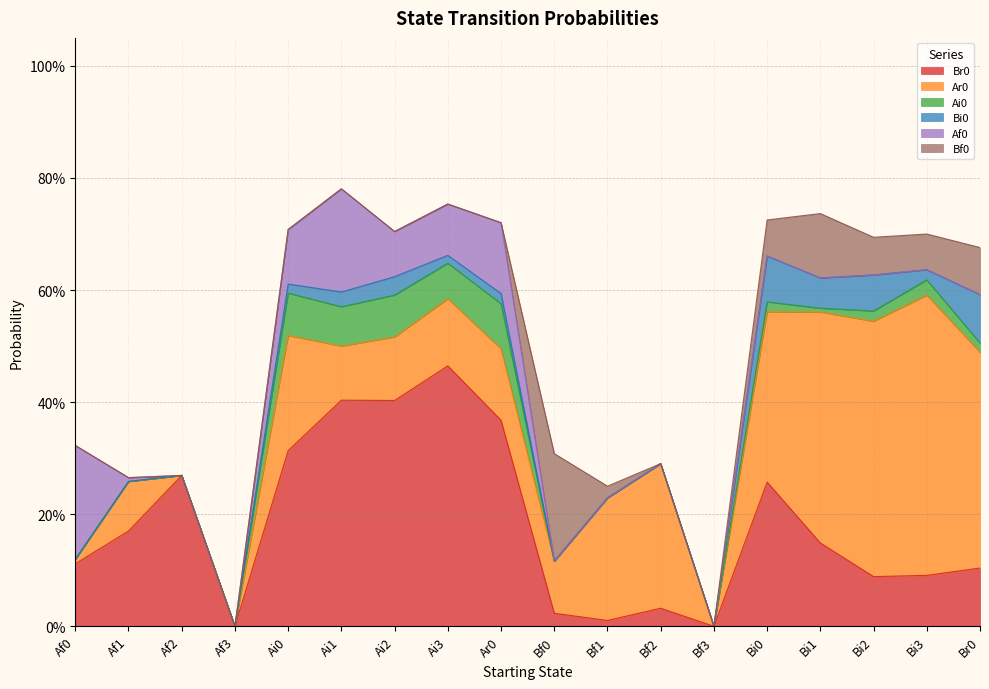

Which category has the lowest value in the Bi0 series?

Af0